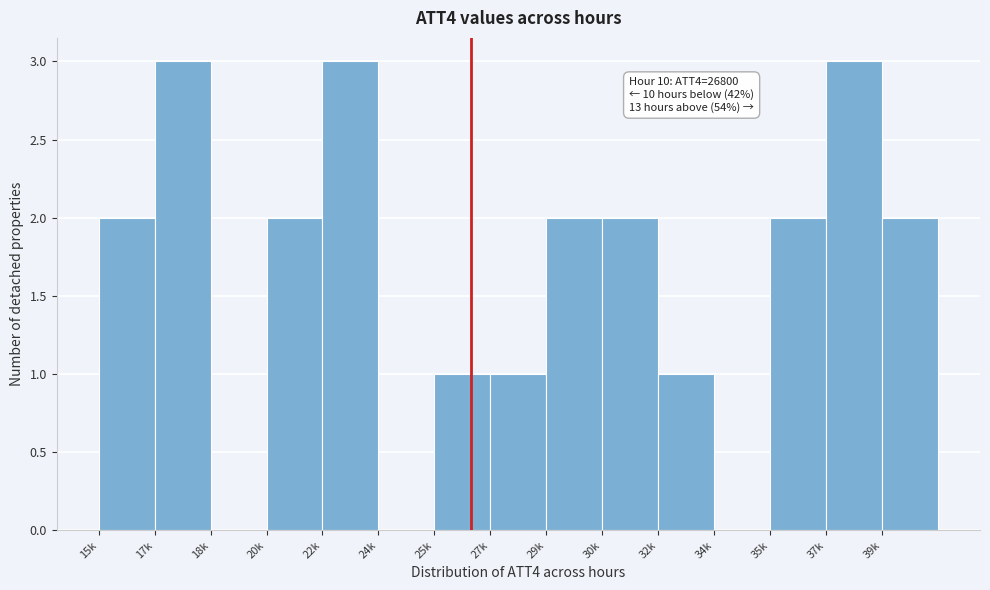

Reading right to left, transcribe all the data shown in this chart.

39k=2	37k=3	35k=2	34k=0	32k=1	30k=2	29k=2	27k=1	25k=1	24k=0	22k=3	20k=2	18k=0	17k=3	15k=2